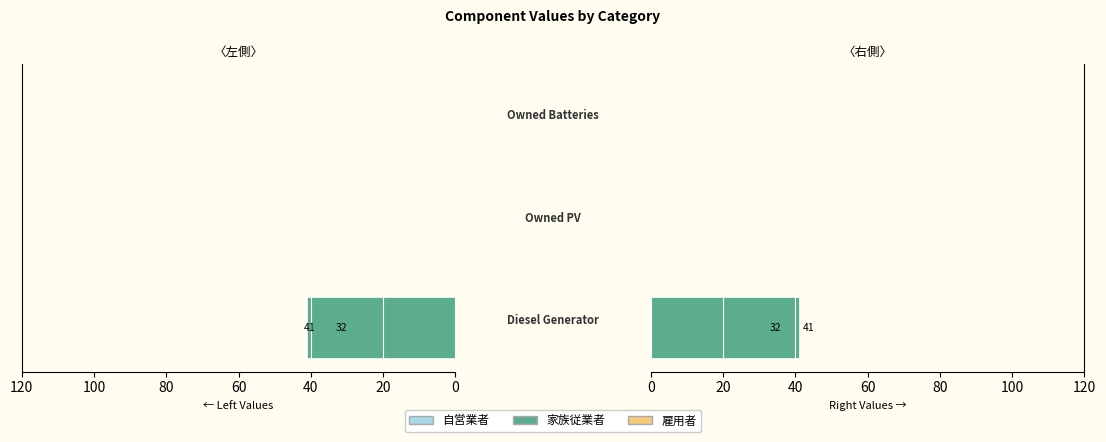

The value of 家族従業者 at 40 is -26.7. True or false?

False